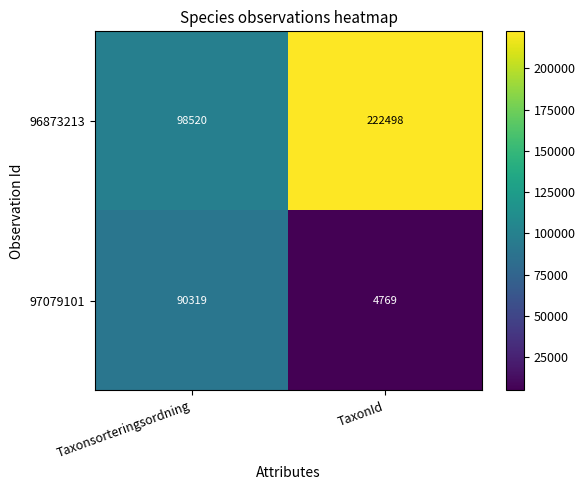

Which series has the largest total across all categories?

96873213